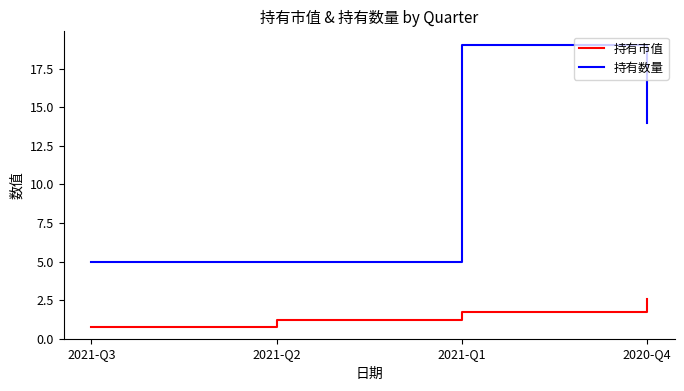

What is the average value of the 持有市值 series?

1.6